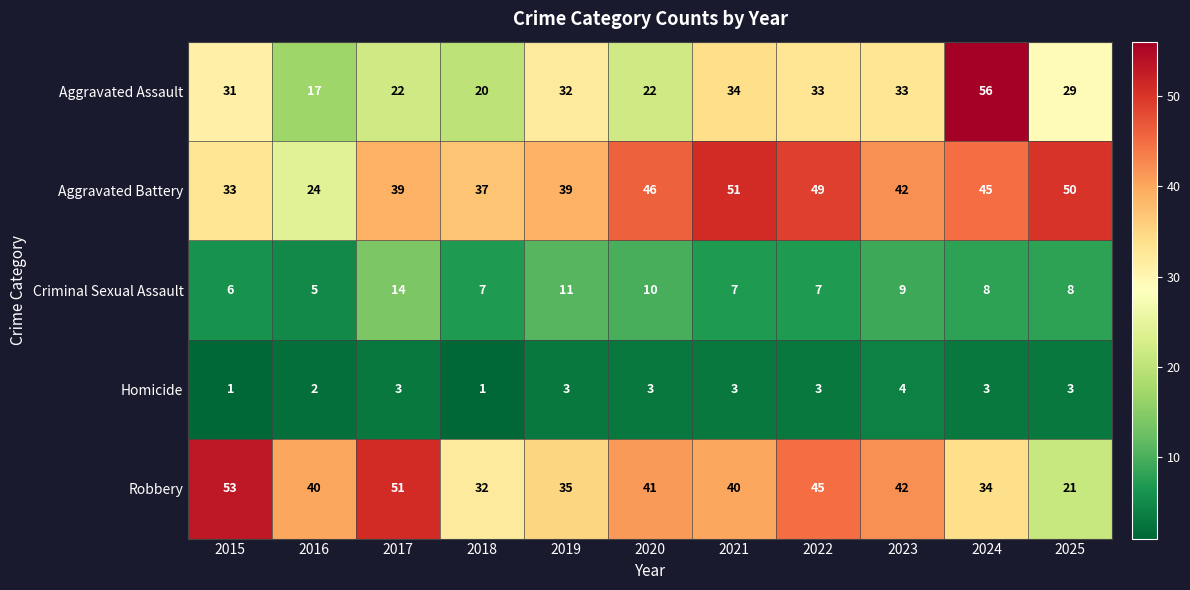

The Robbery series shows 40 at 2021. True or false?

True